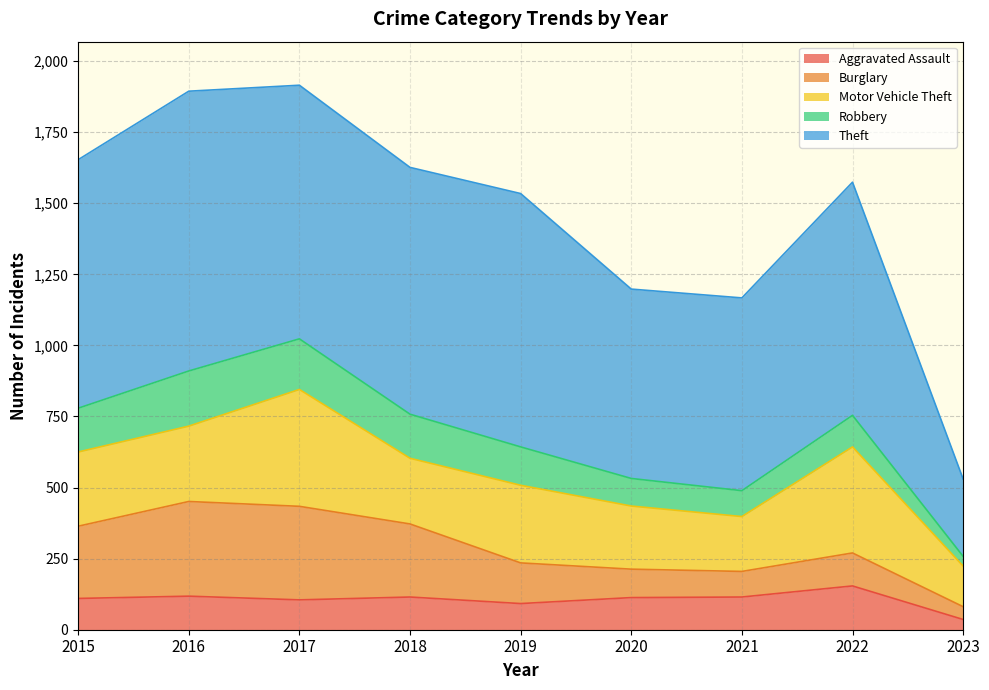

What is the spread (max minus min) of values at 2022?

709